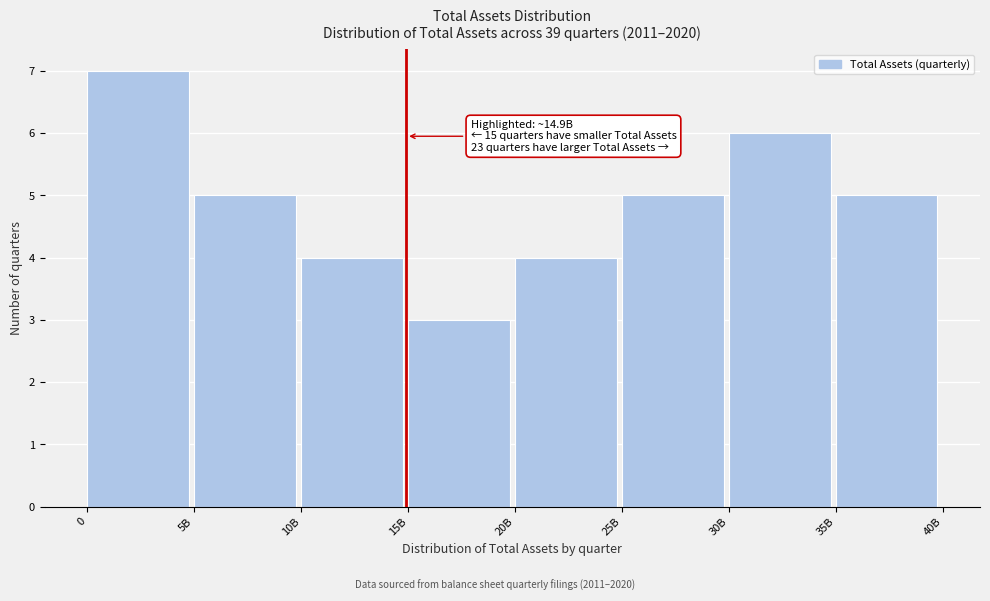

Reading left to right, transcribe all the data shown in this chart.

7	5	4	3	4	5	6	5